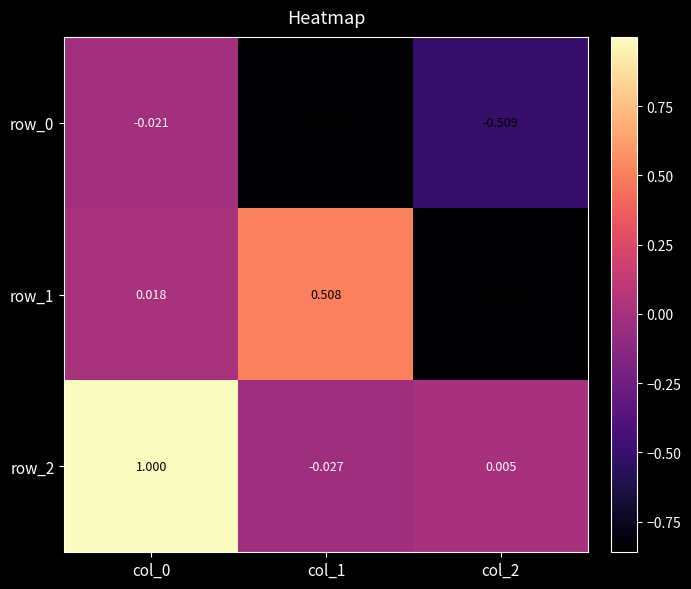

Where is row_2 nearest to the value 0?

col_2